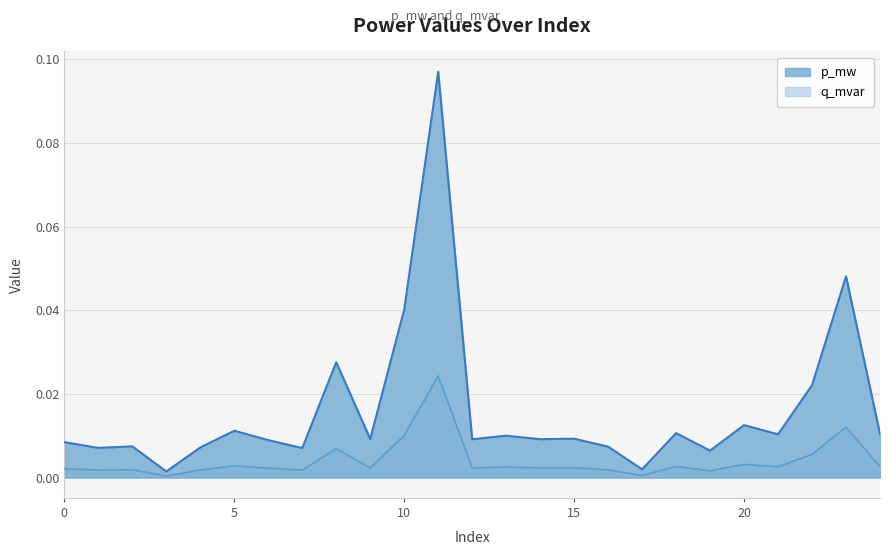

True or false: p_mw and q_mvar intersect in this chart.

False